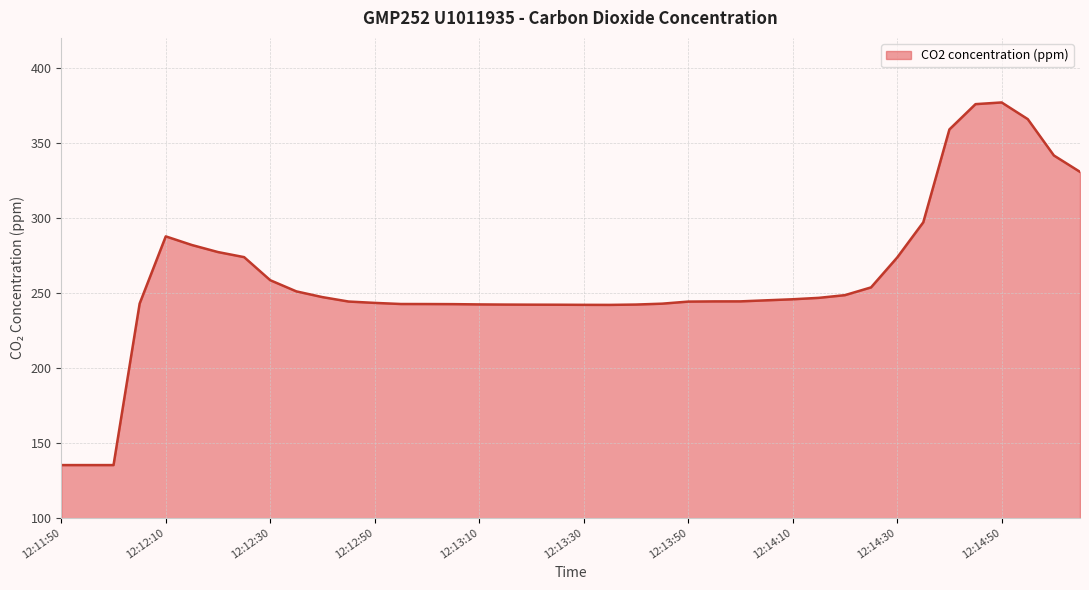

How many lines are shown in the chart?

1